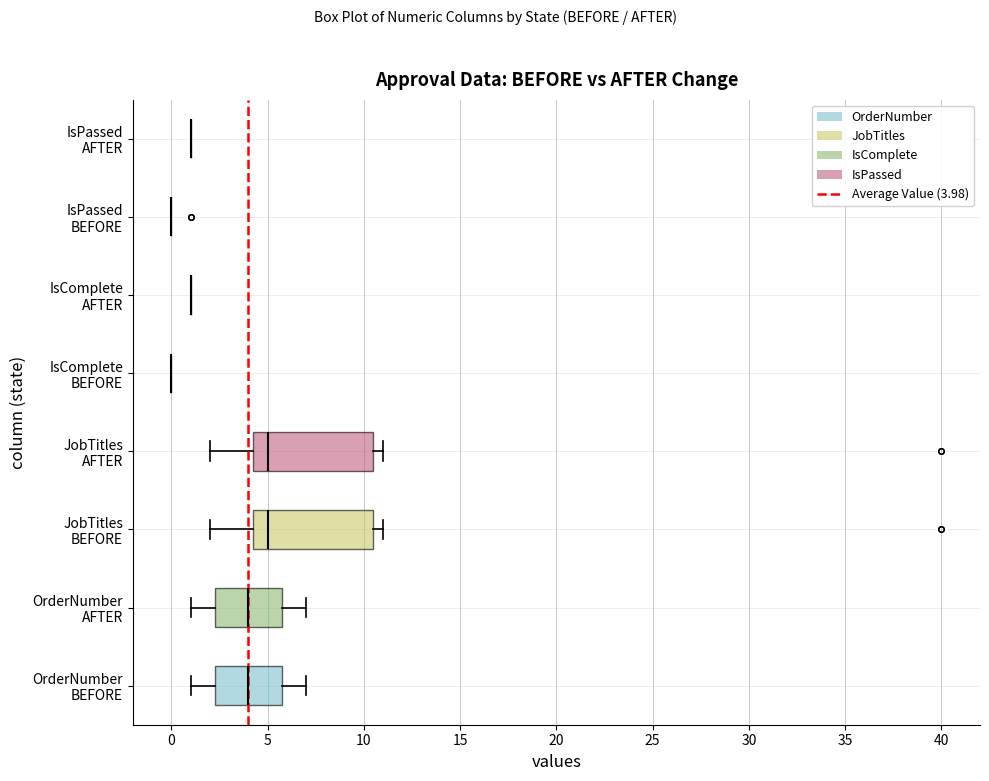

Reading bottom to top, read every box against the x-axis: the position of its median line, the range the box covers, and the ends of its whiskers. The values are not printed on the chart, so give them approximately, as read against the axis.

OrderNumber BEFORE: median 4.0, box 2.5 to 6.0, whiskers 1.0 to 7.0
OrderNumber AFTER: median 4.0, box 2.5 to 6.0, whiskers 1.0 to 7.0
JobTitles BEFORE: median 5.0, box 4.5 to 10.5, whiskers 2.0 to 11.0
JobTitles AFTER: median 5.0, box 4.5 to 10.5, whiskers 2.0 to 11.0
IsComplete BEFORE: box collapsed to a line at 0.0, whiskers 0.0 to 0.0
IsComplete AFTER: box collapsed to a line at 1.0, whiskers 1.0 to 1.0
IsPassed BEFORE: box collapsed to a line at 0.0, whiskers 0.0 to 0.0
IsPassed AFTER: box collapsed to a line at 1.0, whiskers 1.0 to 1.0